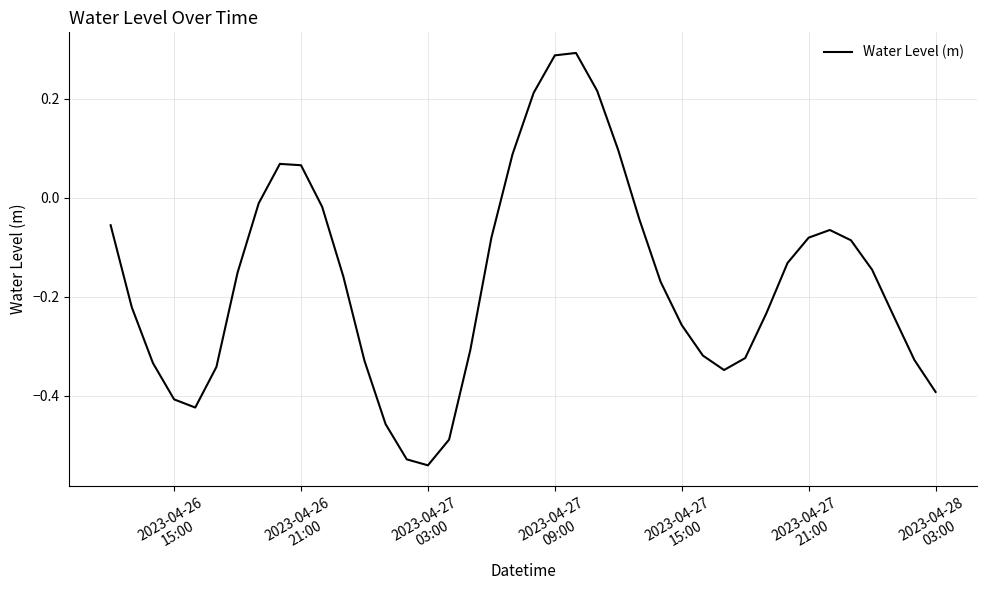

What is the difference between the maximum and minimum values?

0.8